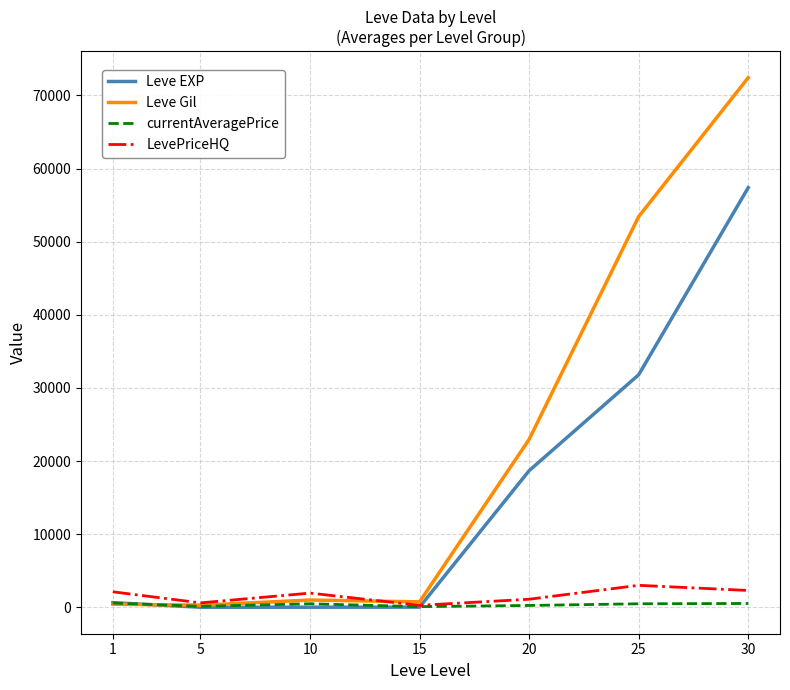

At which category is the sum across all series the highest?

30